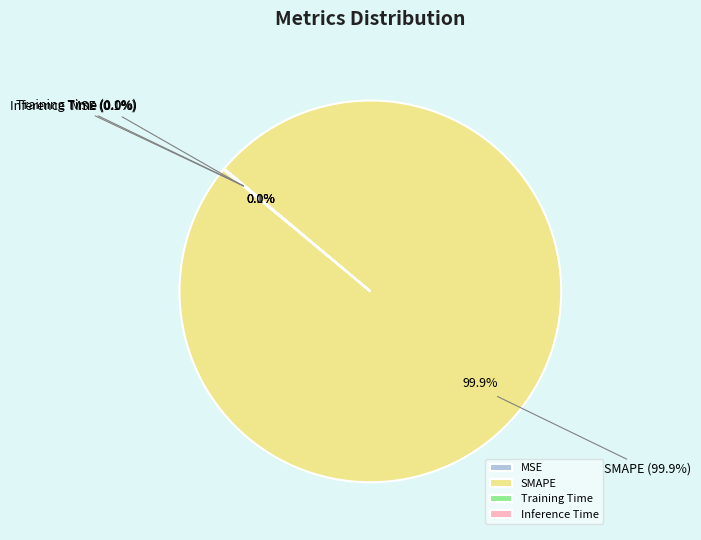

Which slice is the largest?

SMAPE